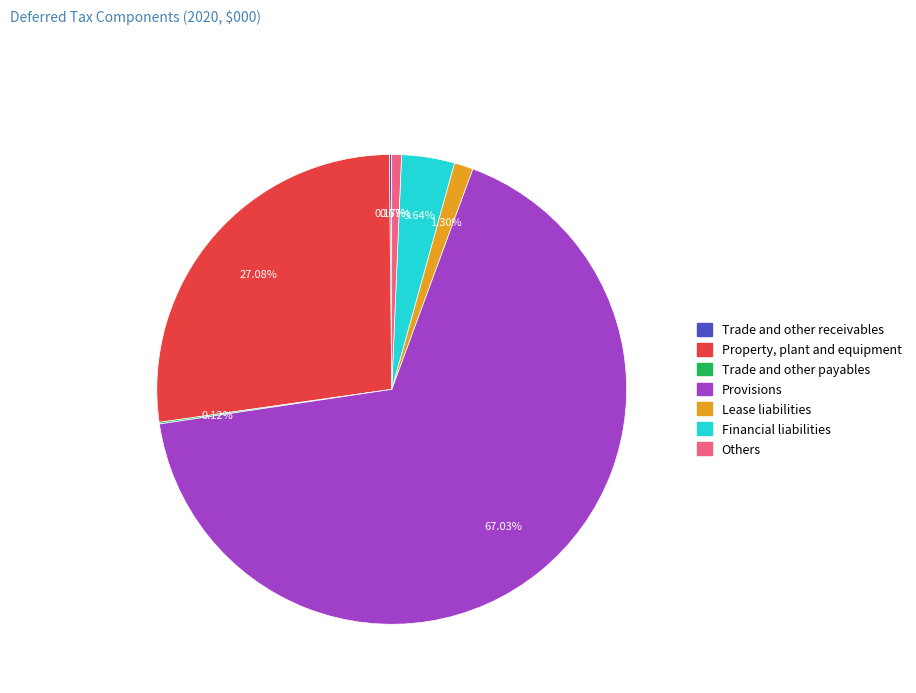

What is the largest slice in the pie chart?

Provisions